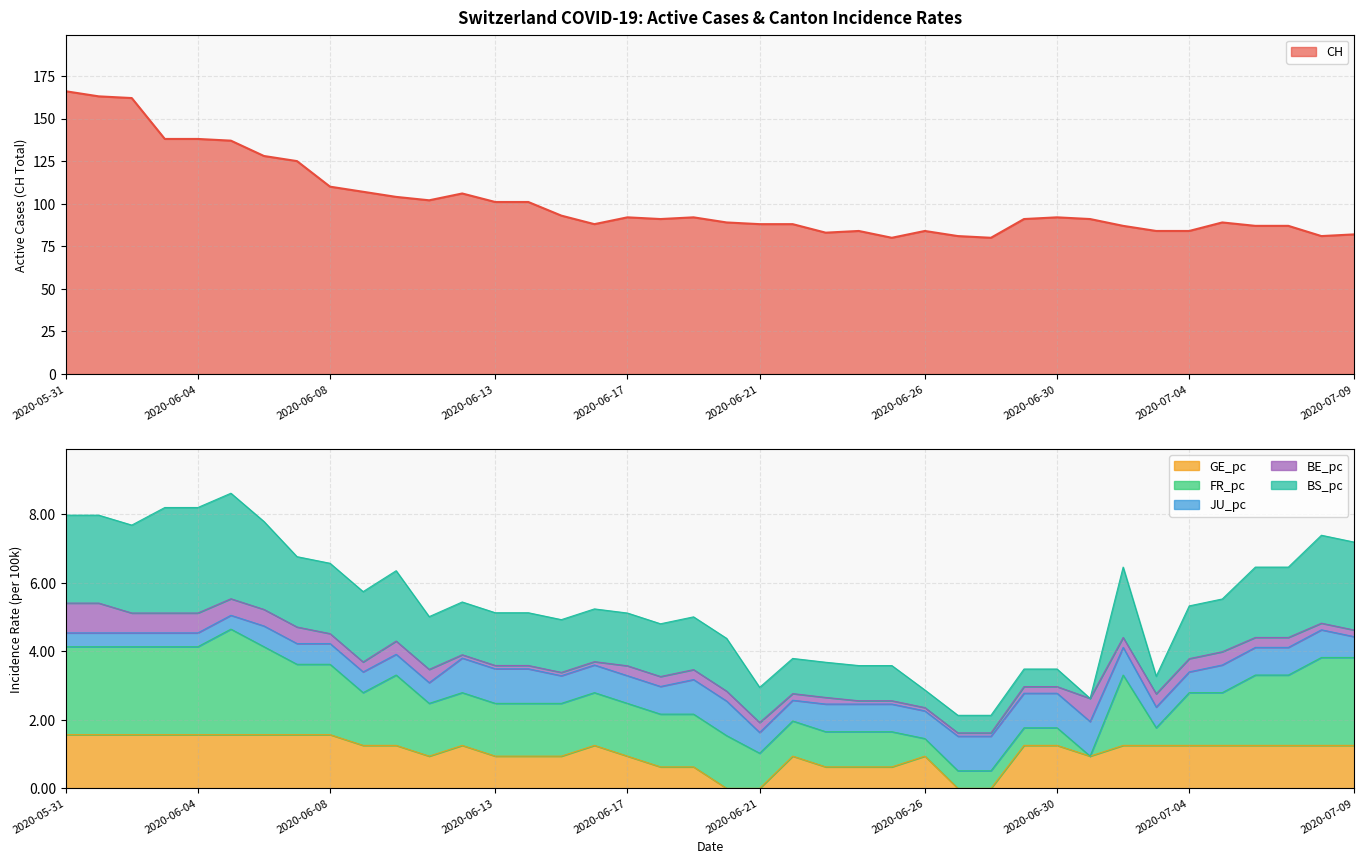

Rank the series at 2020-06-15 from lowest to highest value.

BE_pc, JU_pc, GE_pc, FR_pc, BS_pc, CH